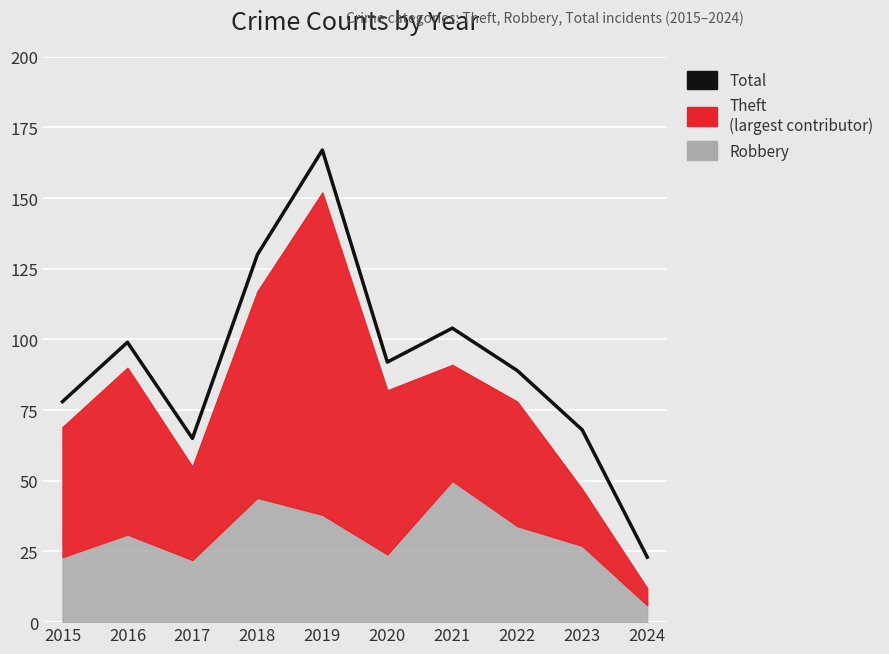

What is the smallest value displayed?

23